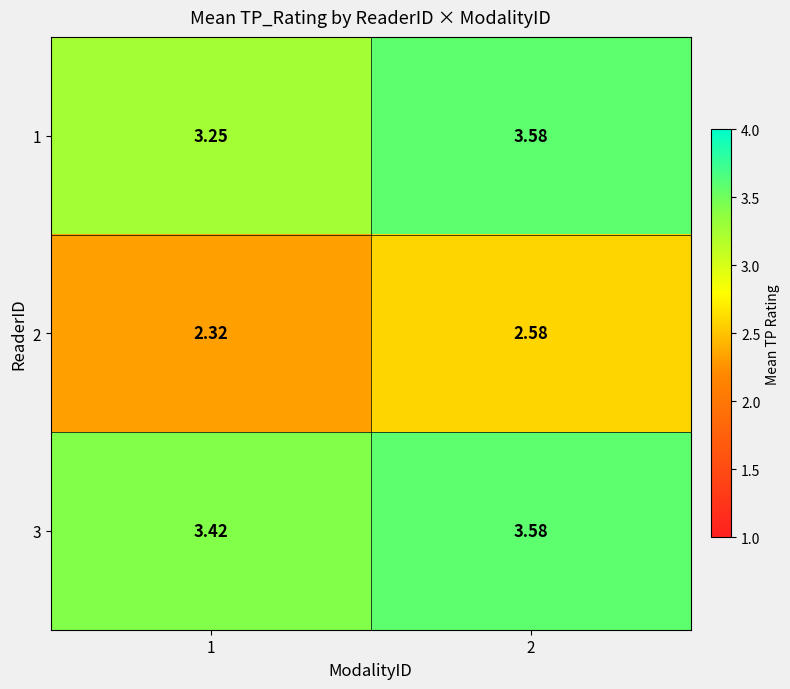

Is the value of 2 at 1 greater than the value of 3 at 1?

No